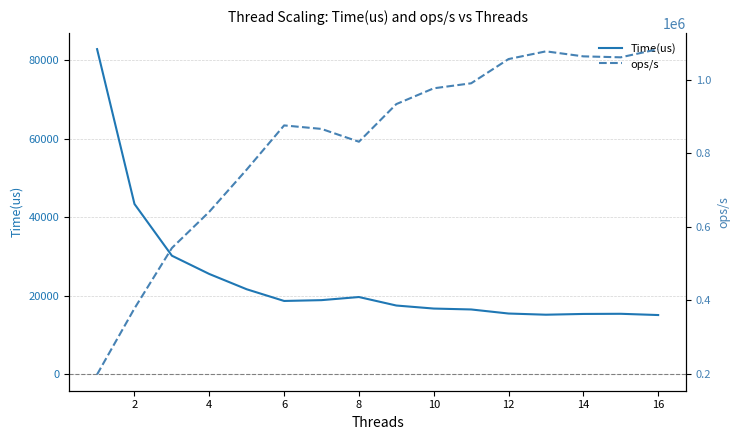

How many data points in ops/s are less than 933348?

8